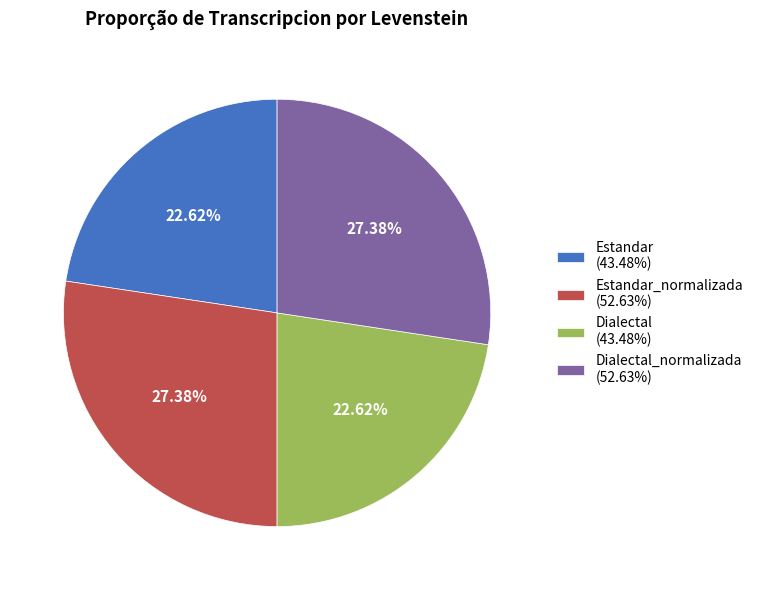

Between Estandar_normalizada (52.63%) and Dialectal (43.48%), which is larger?

Estandar_normalizada (52.63%)